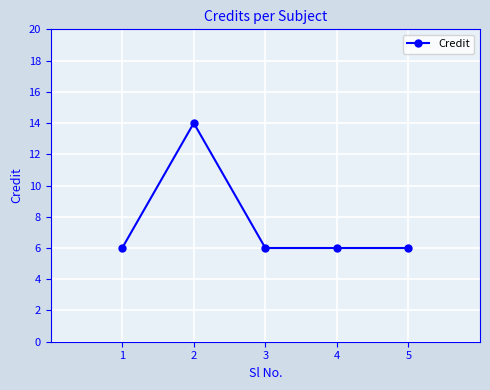

What is the value of the 4th point from the left?

6